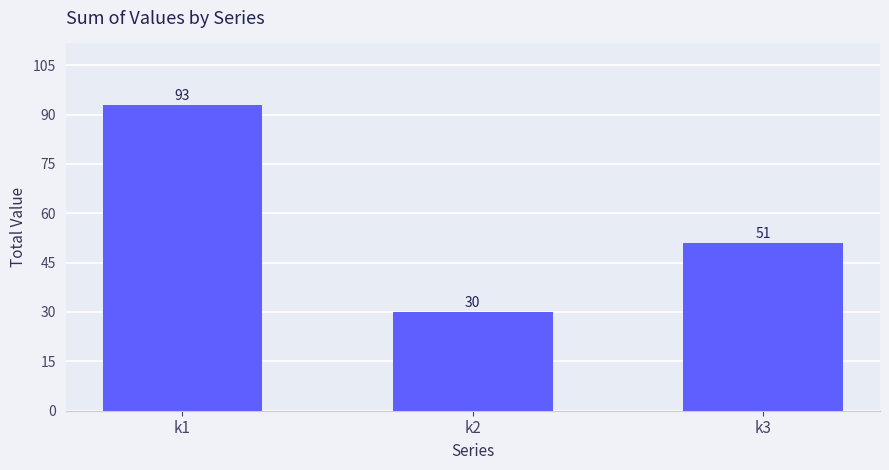

Rank the categories by value from lowest to highest.

k2, k3, k1